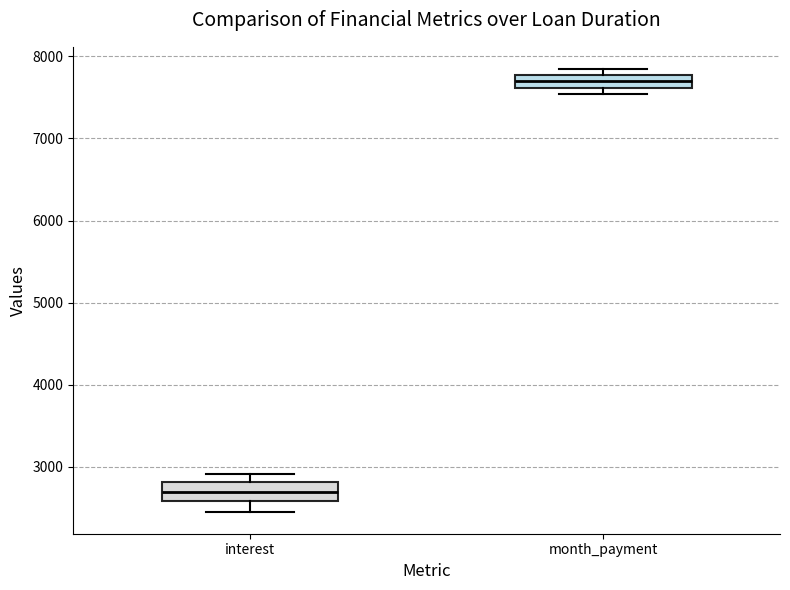

Where is the lower edge of the box for month_payment on the y-axis? The values are not printed on the chart, so give them approximately, as read against the axis.

7600